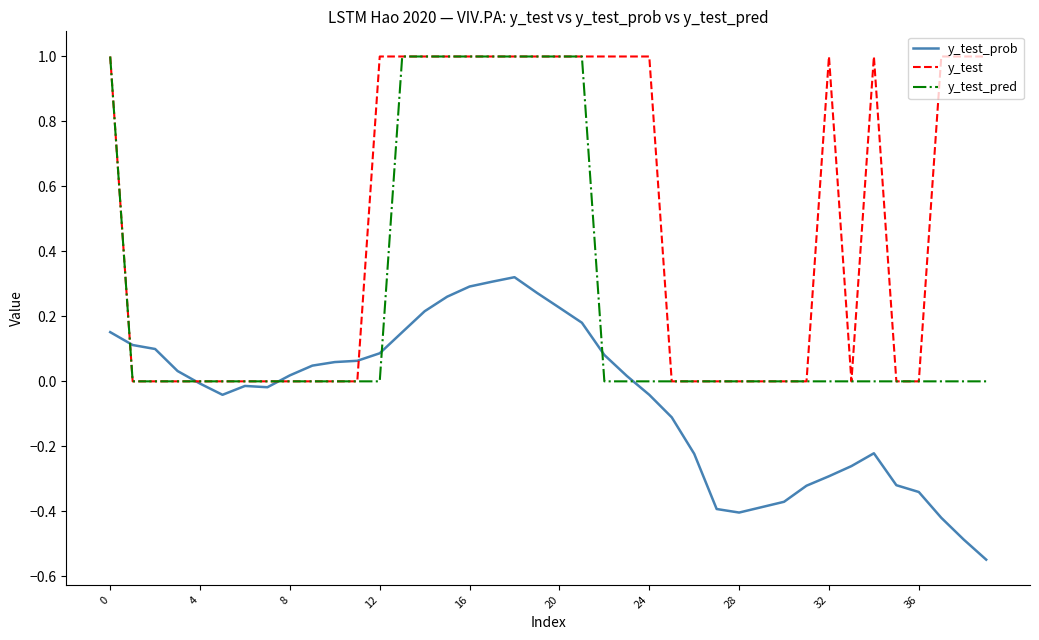

List the series in order of their overall mean, highest first.

y_test, y_test_pred, y_test_prob